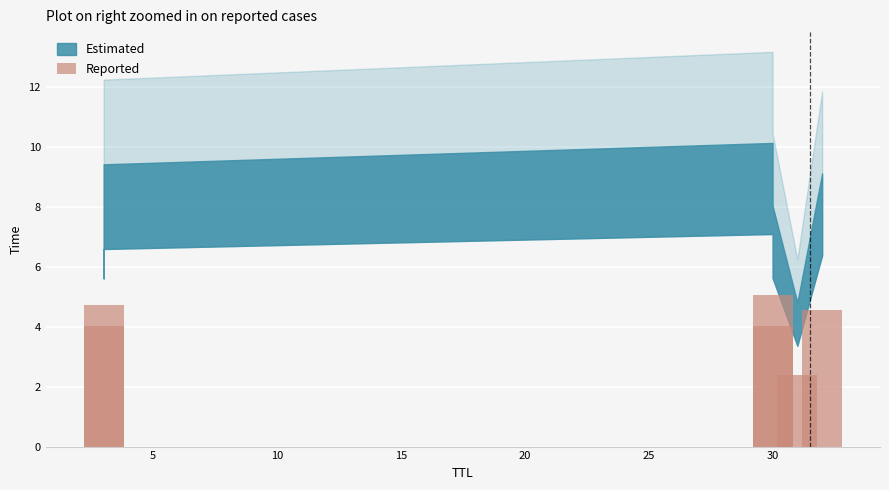

What is the difference between the maximum and minimum values?

2.7